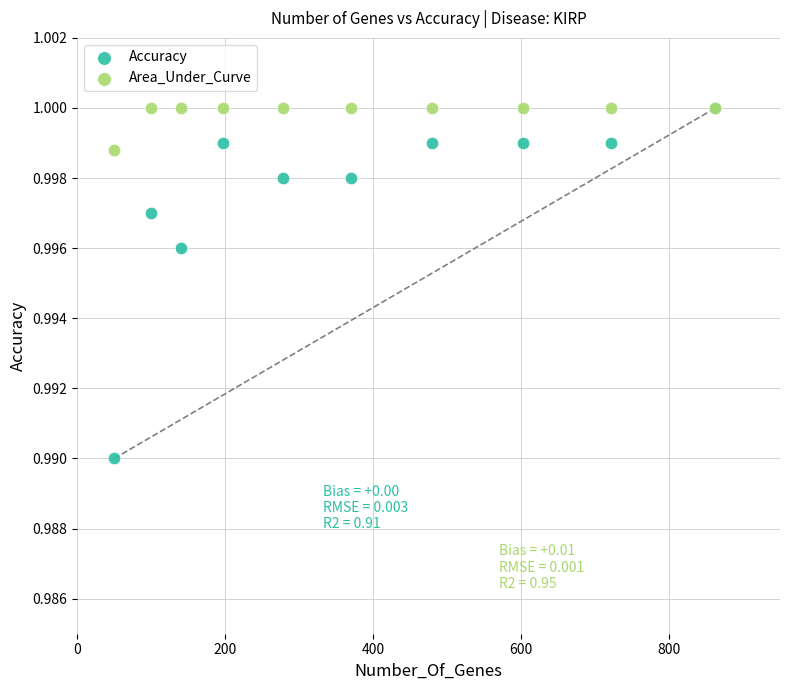

Which series has the largest Y range (max minus min)?

Accuracy